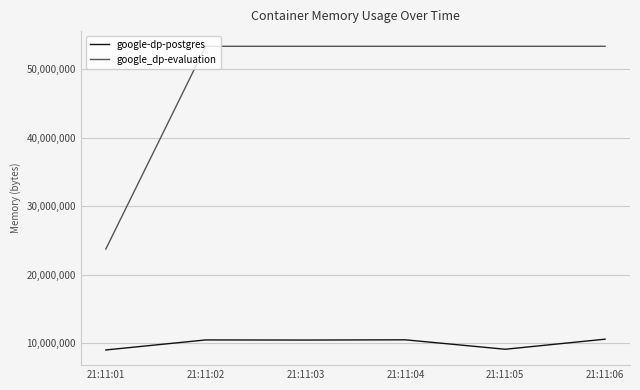

True or false: google_dp-evaluation and google-dp-postgres intersect in this chart.

False